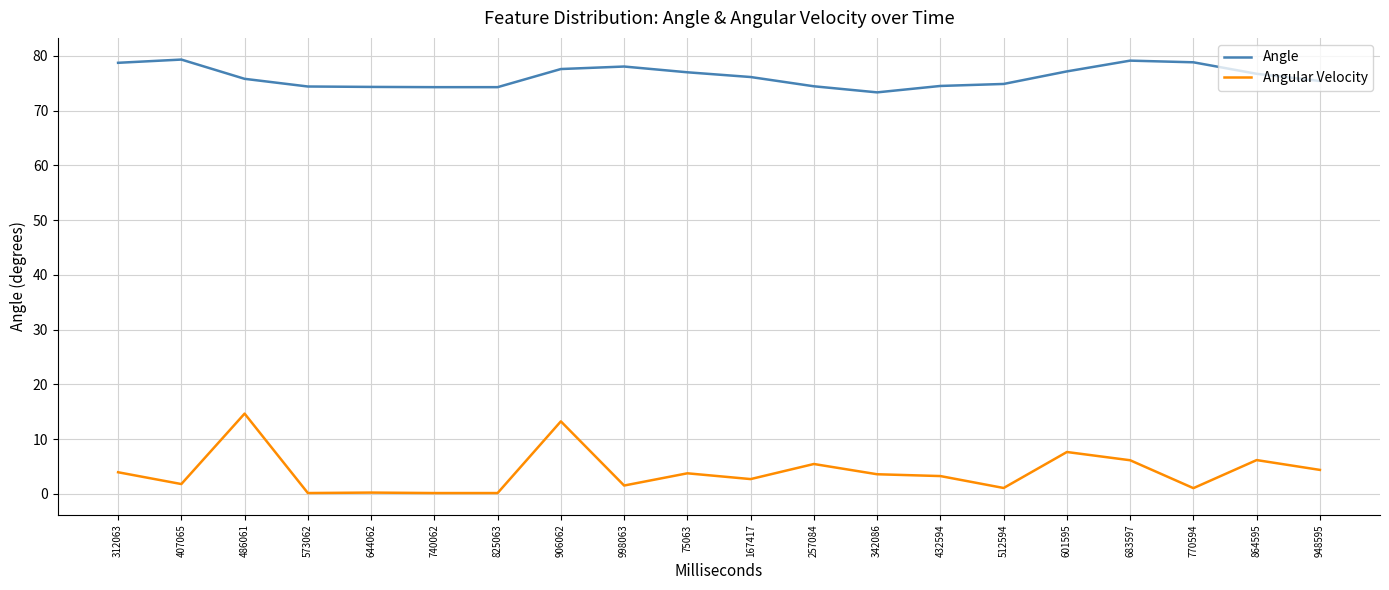

What is the highest value of the Angular Velocity series?

14.7